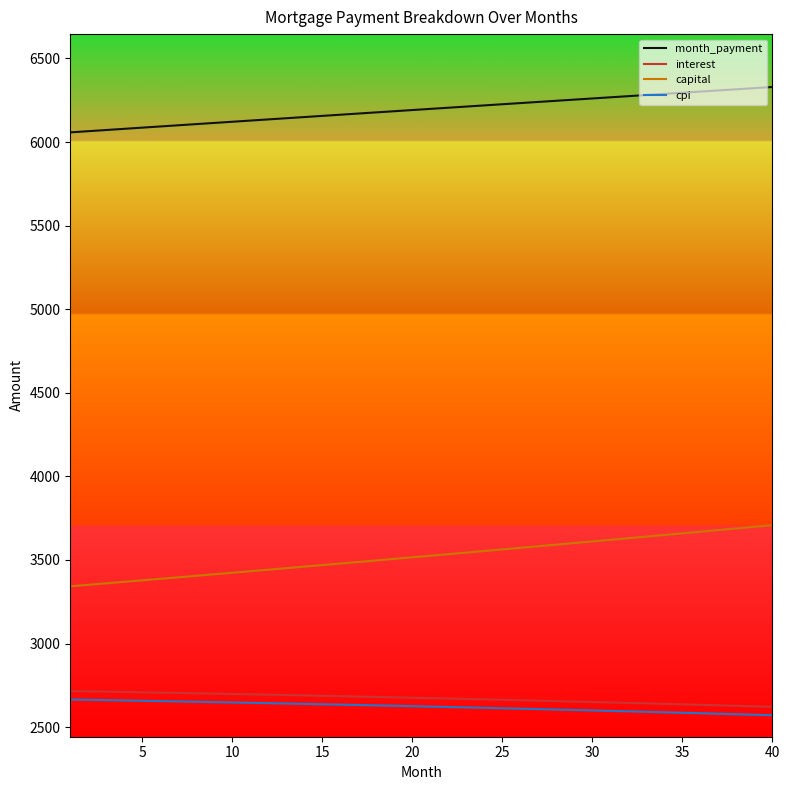

What is the difference between the maximum and minimum values in the cpi series?

94.0